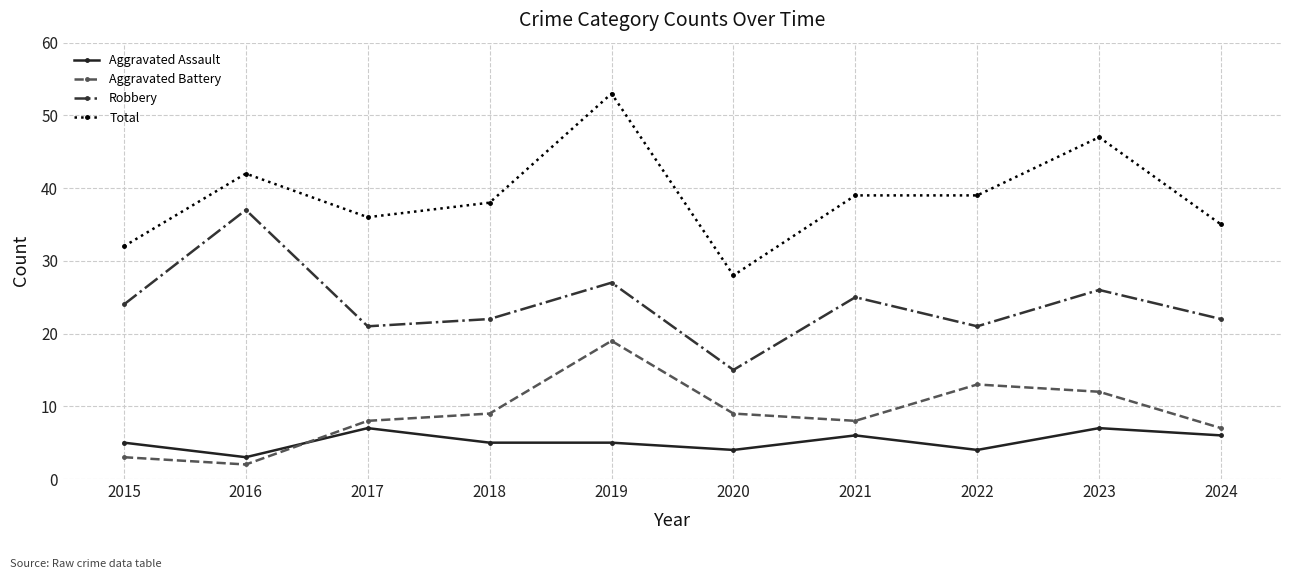

Reading left to right, transcribe all the data shown in this chart.

Aggravated Assault: 2015=5	2016=3	2017=7	2018=5	2019=5	2020=4	2021=6	2022=4	2023=7	2024=6
Aggravated Battery: 2015=3	2016=2	2017=8	2018=9	2019=19	2020=9	2021=8	2022=13	2023=12	2024=7
Robbery: 2015=24	2016=37	2017=21	2018=22	2019=27	2020=15	2021=25	2022=21	2023=26	2024=22
Total: 2015=32	2016=42	2017=36	2018=38	2019=53	2020=28	2021=39	2022=39	2023=47	2024=35